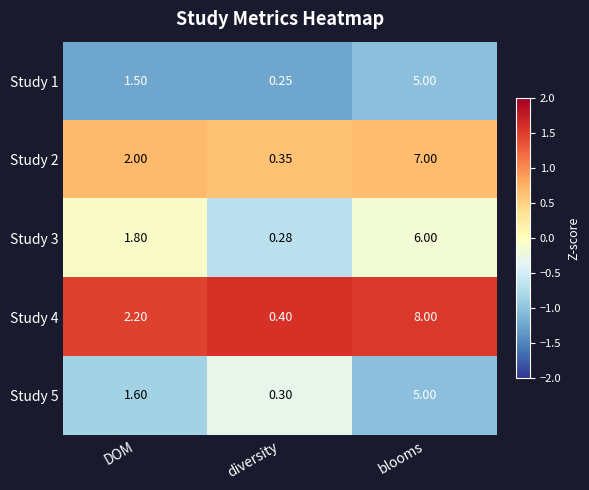

Which label corresponds to the smallest value in the chart?

diversity